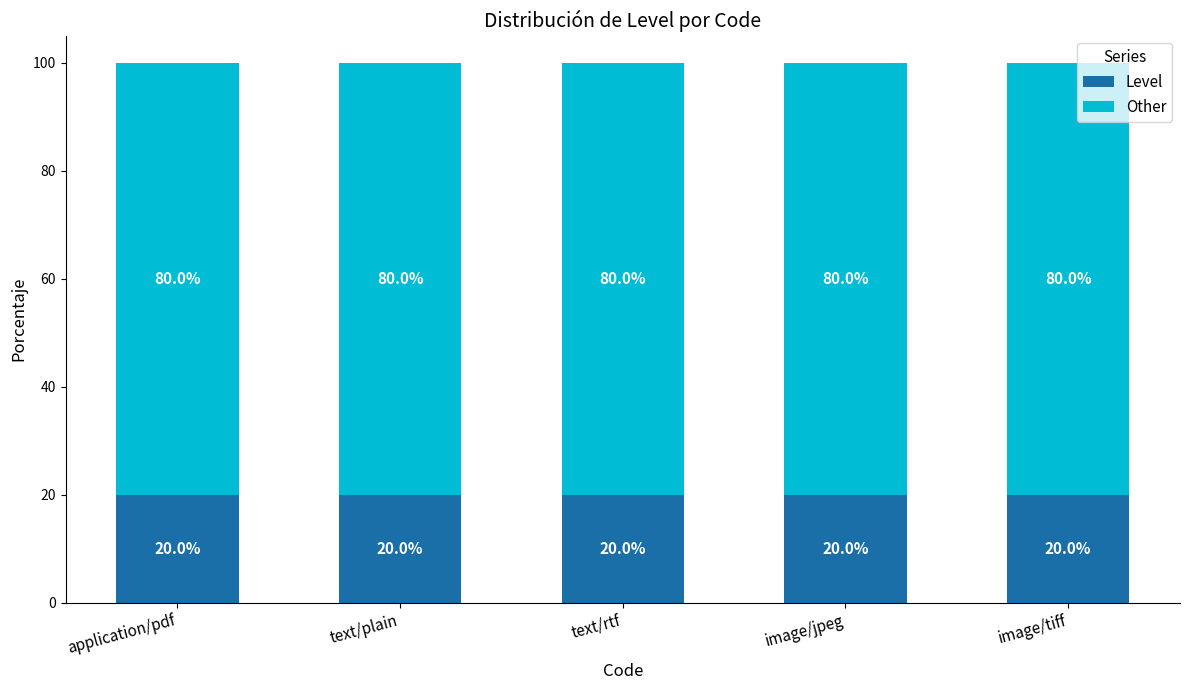

What are all the series names shown in the legend?

Level, Other